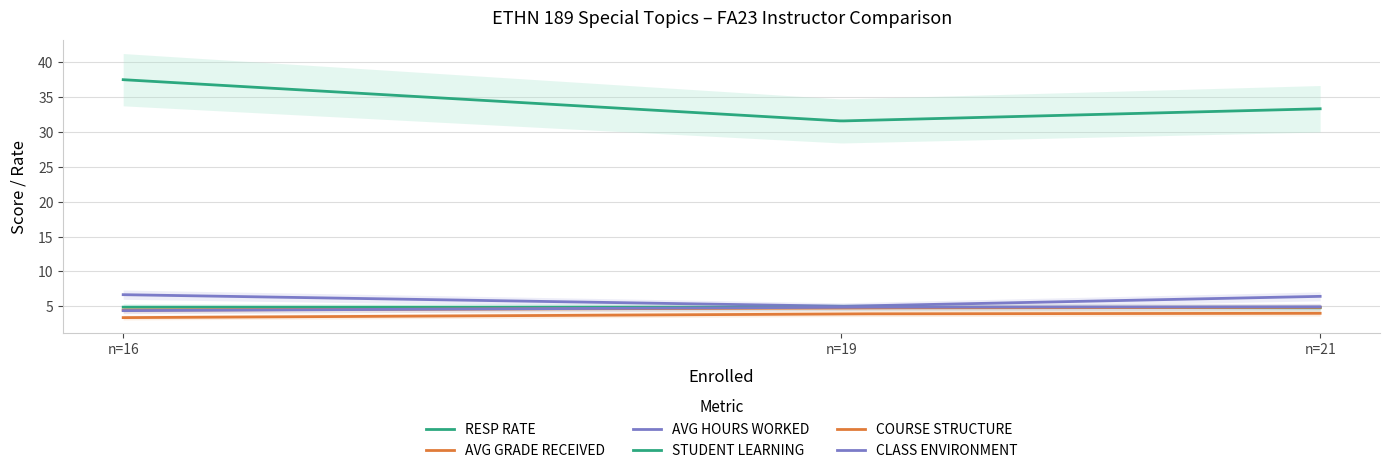

What value does the AVG GRADE RECEIVED series have at Errol Tsekani Browne
(ETHN 189, FA23, n=16)?

3.4